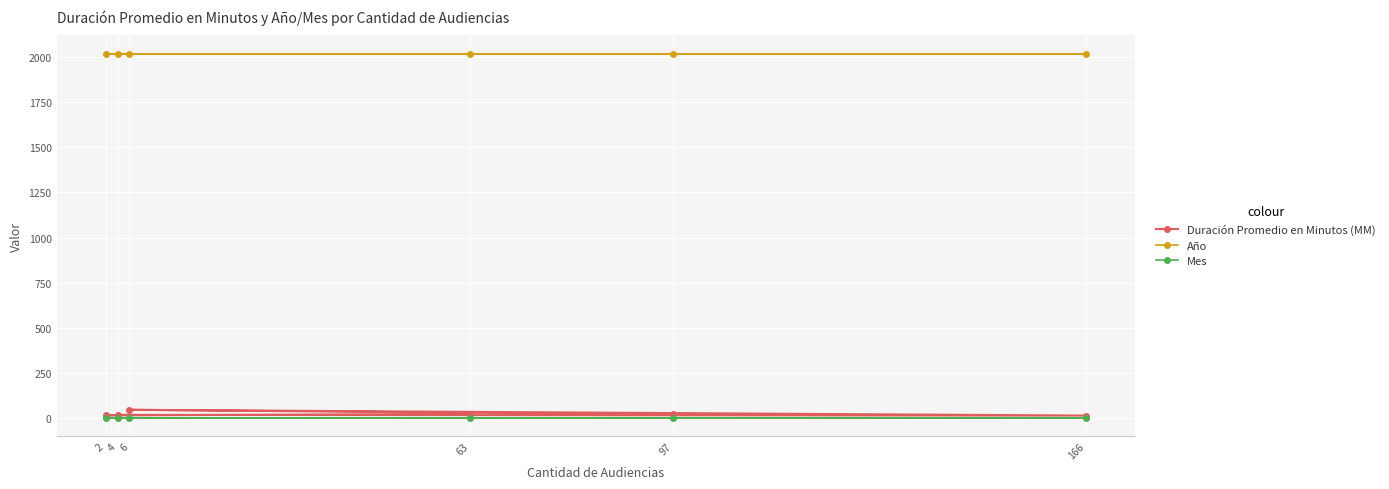

Between 63 and 6, which is larger?

6